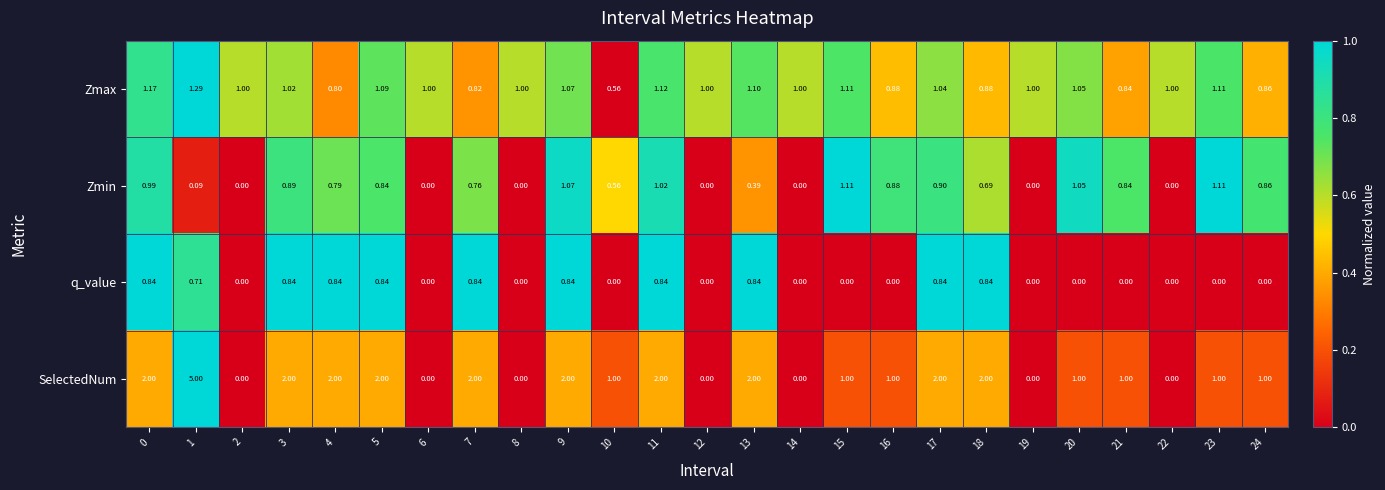

Rank the series by their maximum value, from highest to lowest.

SelectedNum, Zmax, Zmin, q_value